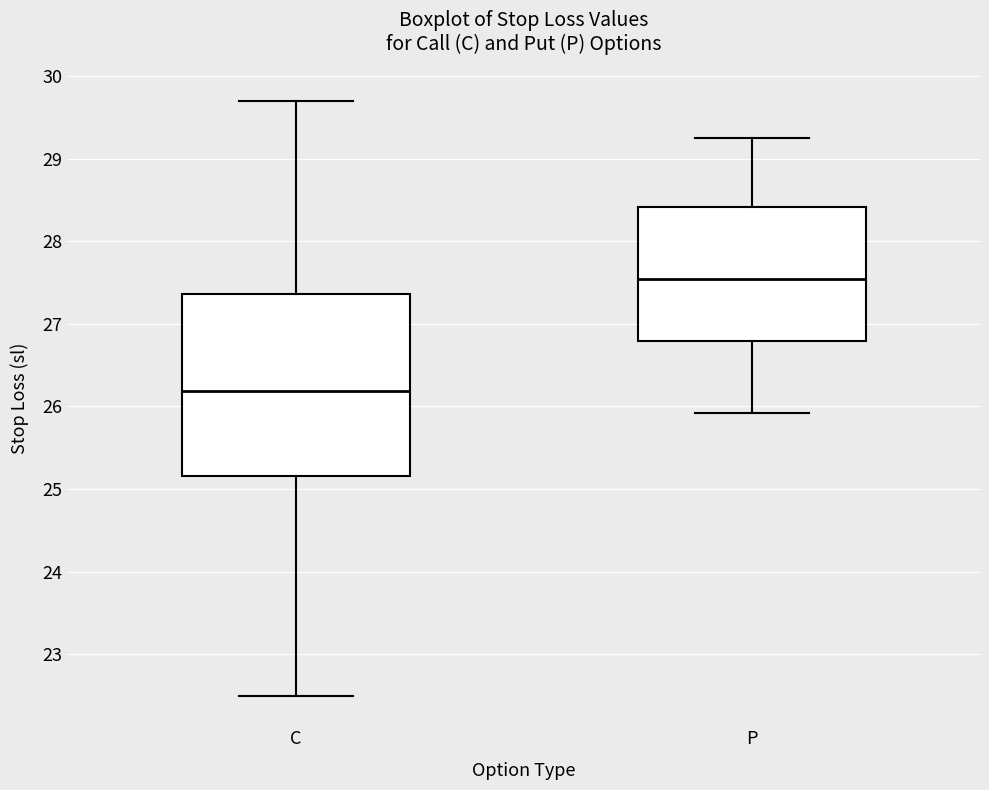

Which box is the tallest, from its lower edge to its upper edge?

C